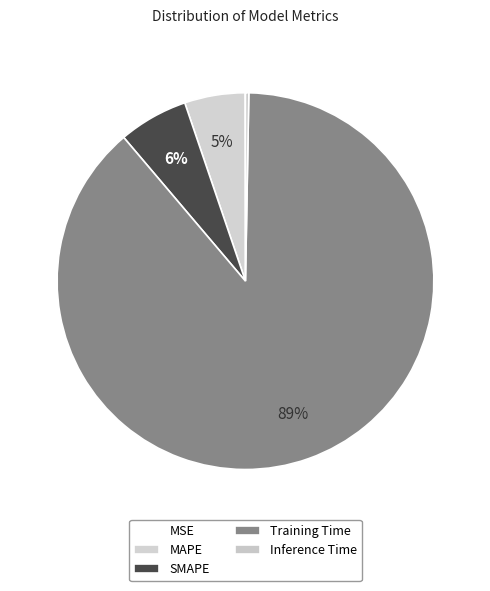

Which slice is the smallest?

MSE